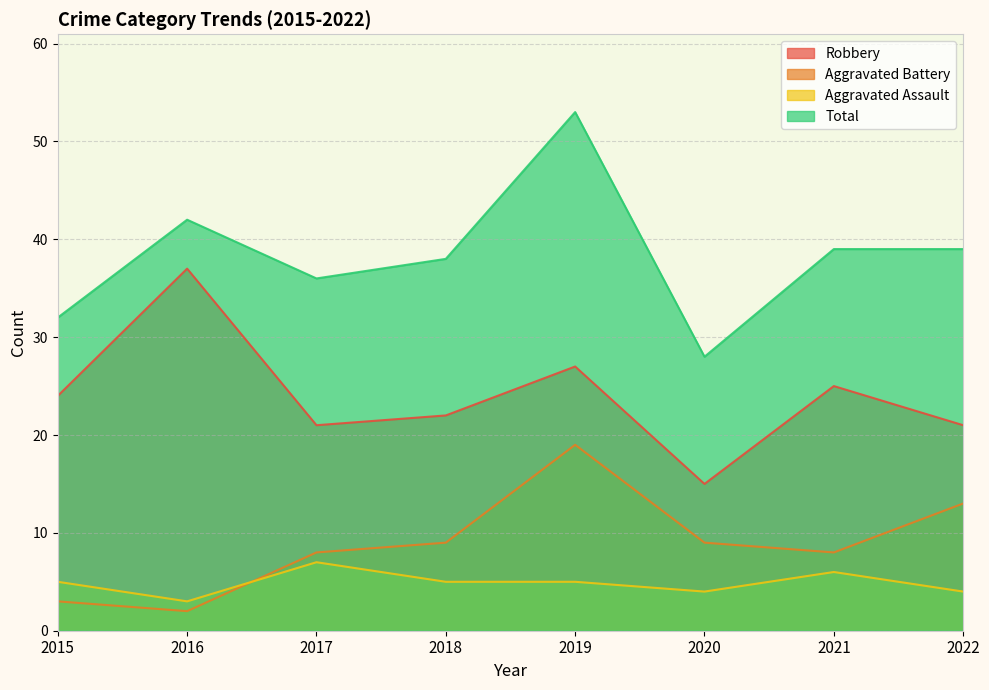

Reading right to left, what are all the values shown in this chart?

Robbery: 21	25	15	27	22	21	37	24
Aggravated Battery: 13	8	9	19	9	8	2	3
Aggravated Assault: 4	6	4	5	5	7	3	5
Total: 39	39	28	53	38	36	42	32